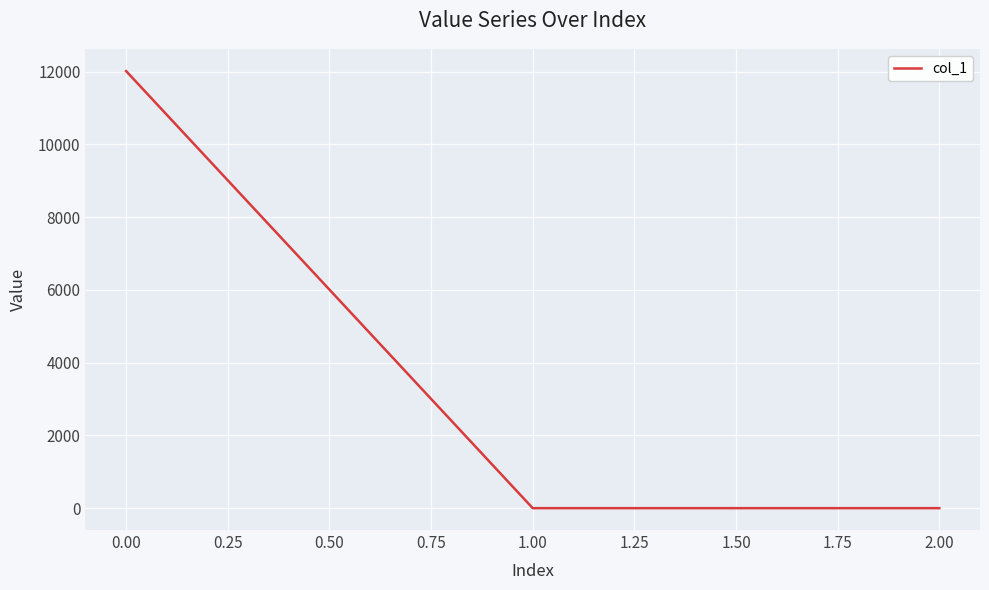

What is the sum of all values?

12018.2